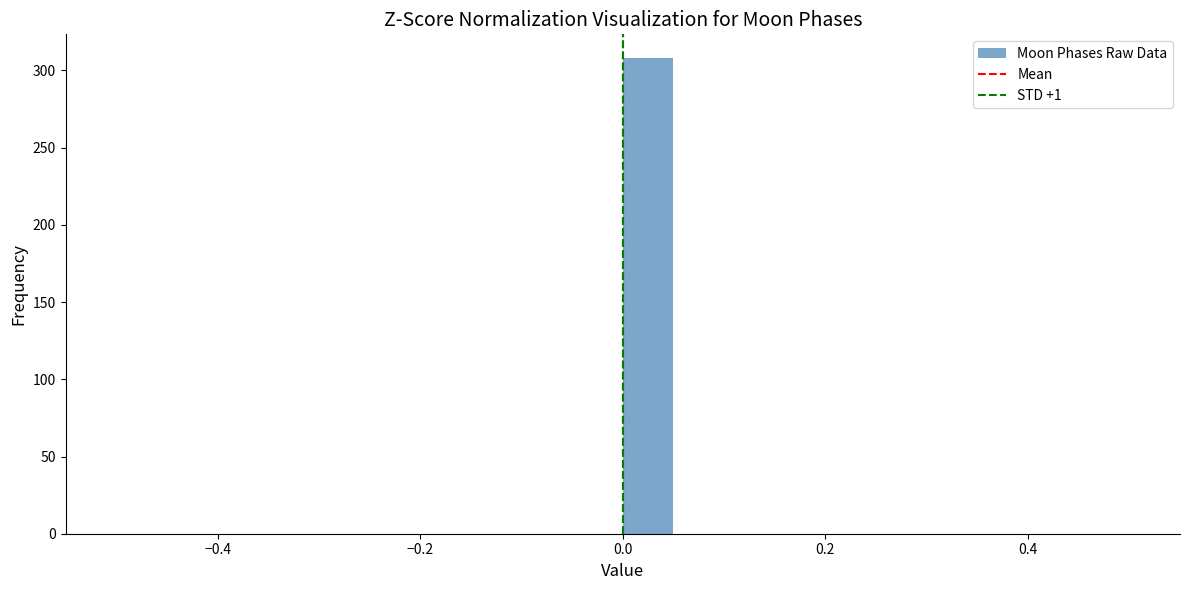

Read against the x-axis, roughly where is the centre of the tallest bar?

0.02